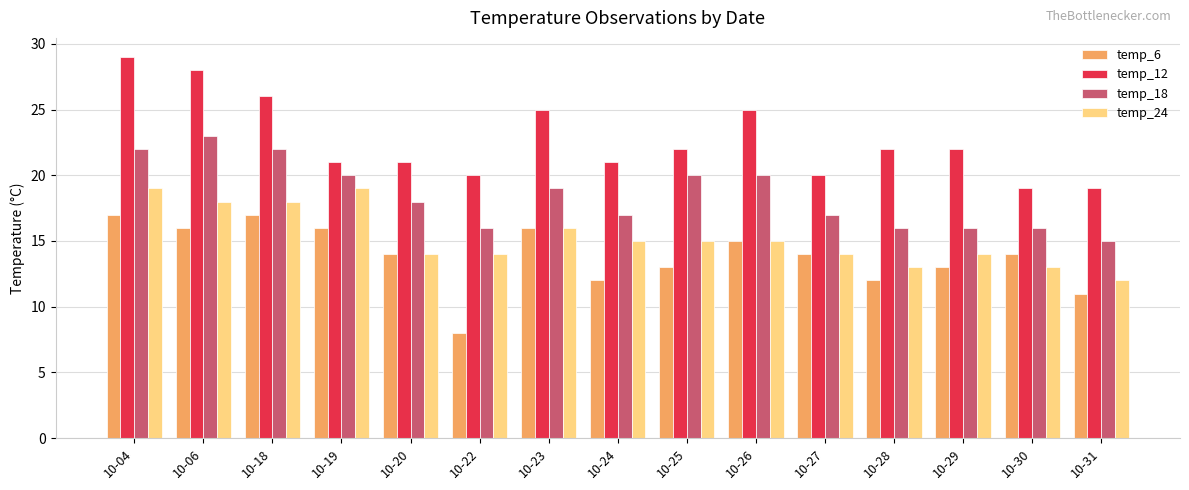

Which series changed the most between 10-26 and 10-30?

temp_12